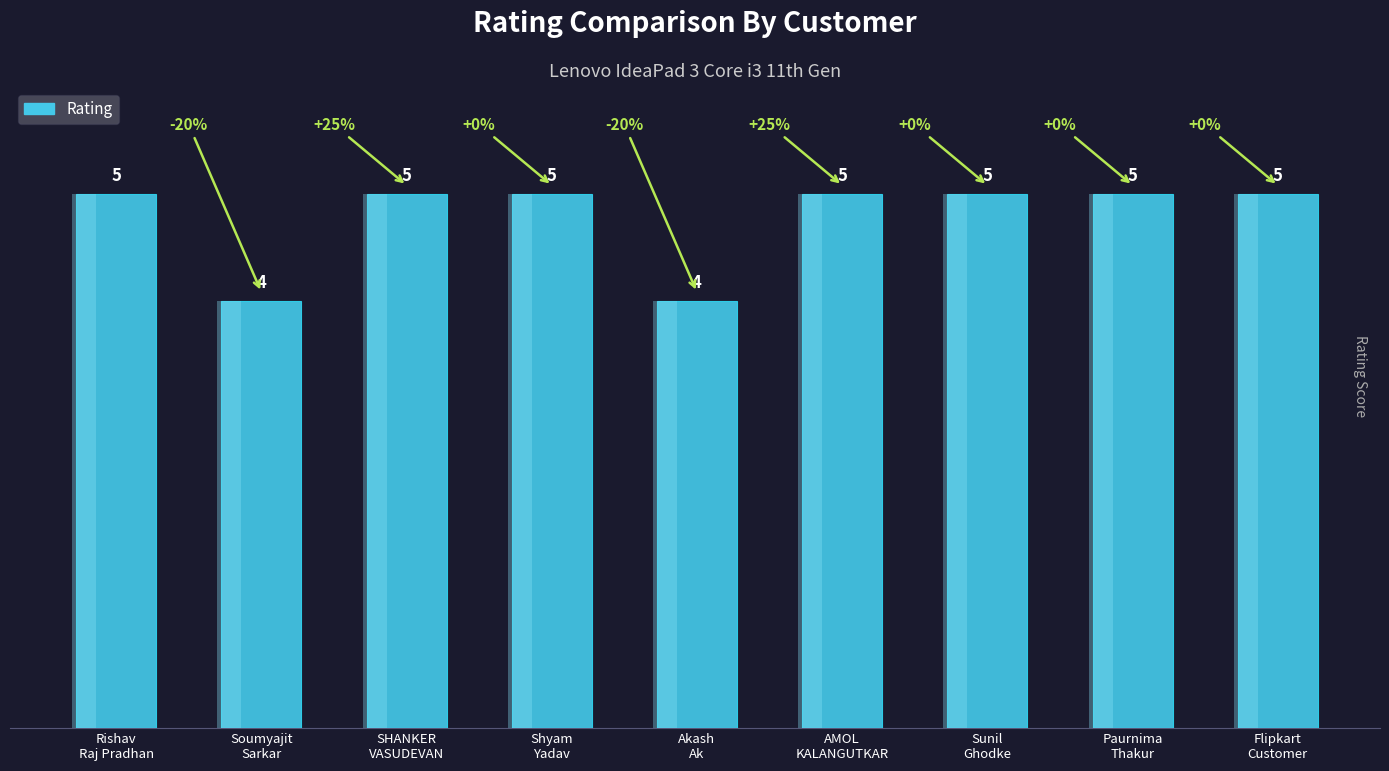

Reading right to left, transcribe all the data shown in this chart.

Flipkart
Customer=5	Paurnima
Thakur=5	Sunil
Ghodke=5	AMOL
KALANGUTKAR=5	Akash
Ak=4	Shyam
Yadav=5	SHANKER
VASUDEVAN=5	Soumyajit
Sarkar=4	Rishav
Raj Pradhan=5